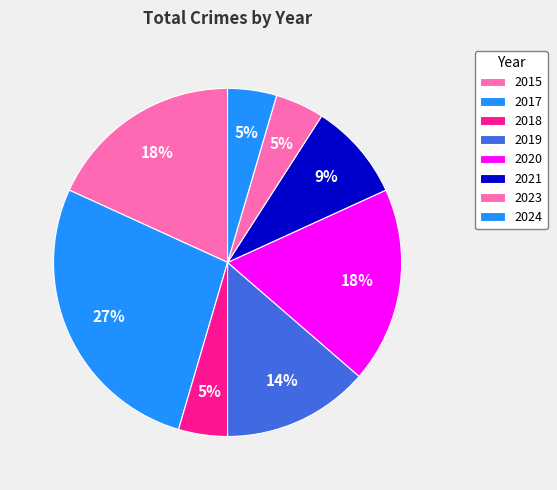

How many slices are in this pie chart?

8